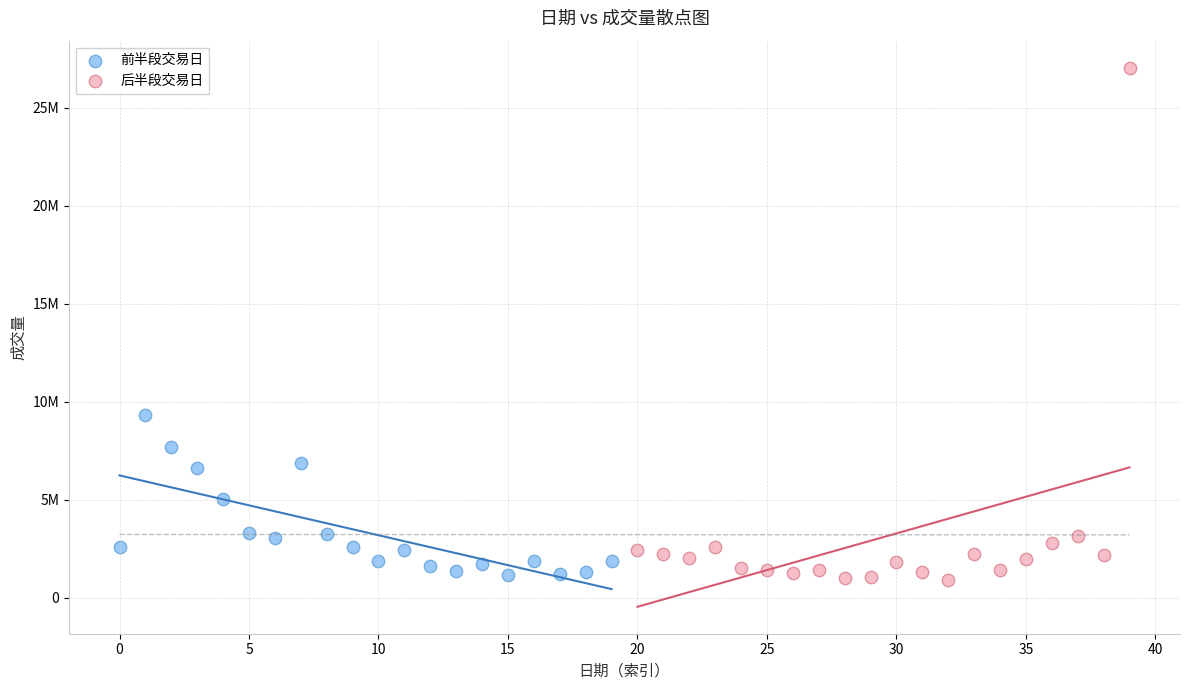

Which series has the widest spread of Y values?

后半段交易日